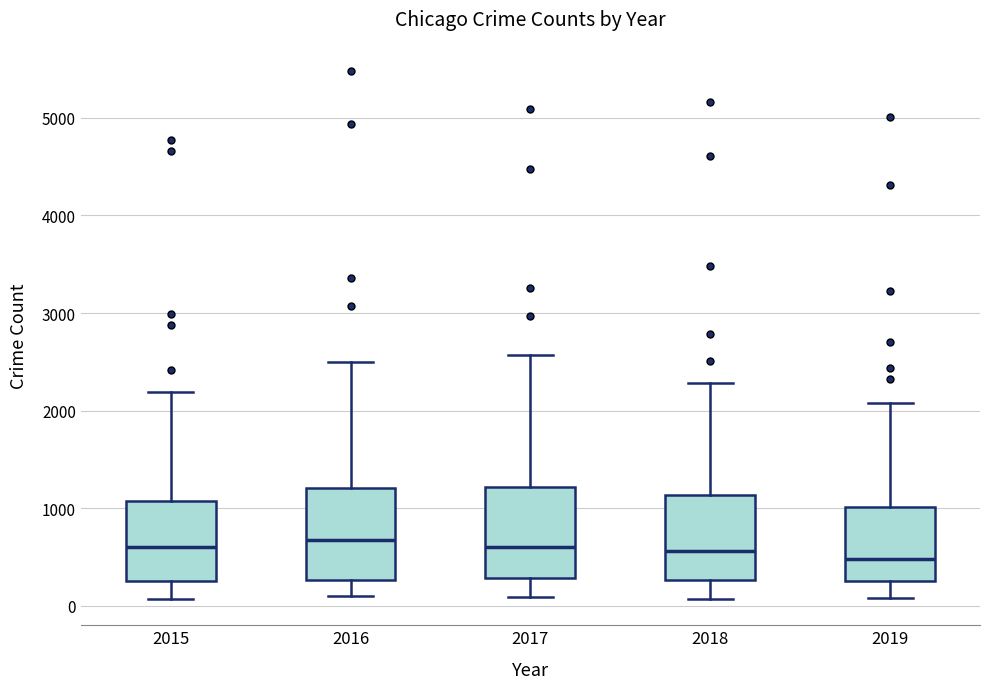

Reading left to right, transcribe this box plot: for each box, give where its median line is, the range the box spans, and where its two whiskers end, as read against the y-axis. The values are not printed on the chart, so give them approximately, as read against the axis.

2015: median 600, box 300 to 1100, whiskers 100 to 2200
2016: median 700, box 300 to 1200, whiskers 100 to 2500
2017: median 600, box 300 to 1200, whiskers 100 to 2600
2018: median 600, box 300 to 1100, whiskers 100 to 2300
2019: median 500, box 300 to 1000, whiskers 100 to 2100